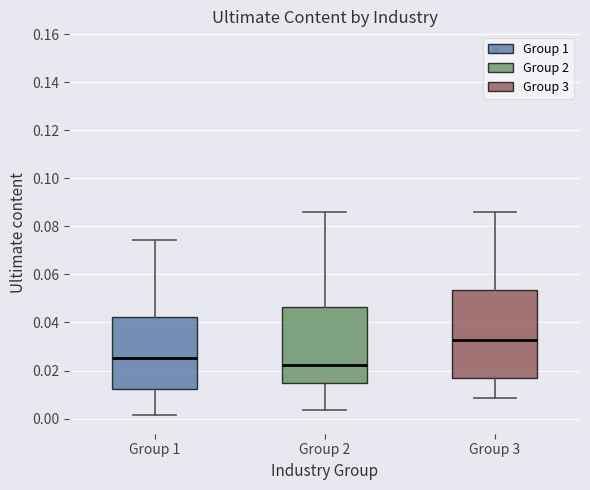

Reading left to right, transcribe this box plot: for each box, give where its median line is, the range the box spans, and where its two whiskers end, as read against the y-axis. The values are not printed on the chart, so give them approximately, as read against the axis.

Group 1: median 0.026, box 0.012 to 0.042, whiskers 0.002 to 0.074
Group 2: median 0.022, box 0.014 to 0.046, whiskers 0.004 to 0.086
Group 3: median 0.032, box 0.016 to 0.054, whiskers 0.008 to 0.086